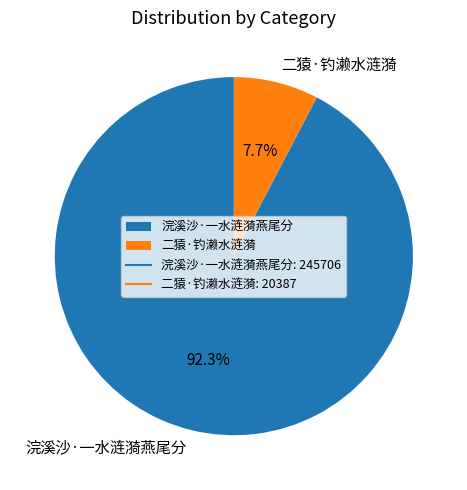

Does 浣溪沙·一水涟漪燕尾分 represent more than half of the total?

Yes